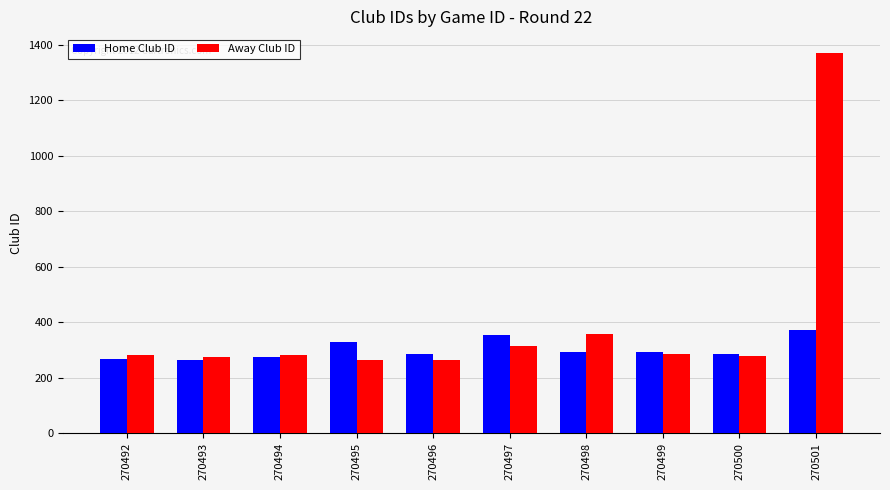

What is the difference between the second highest and minimum values in the Away Club ID series?

94